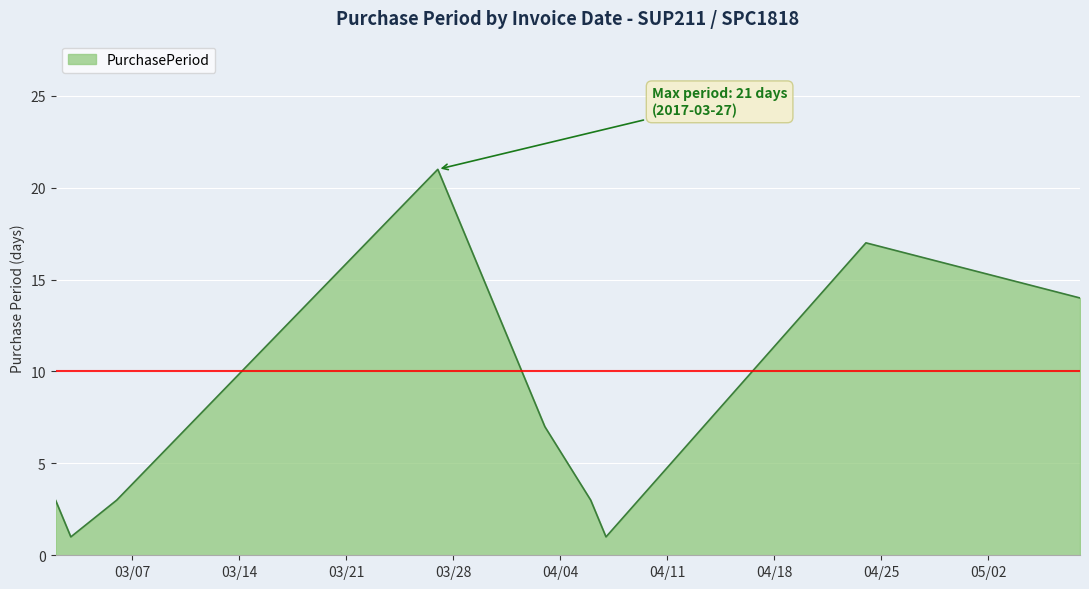

What is the difference between the maximum and minimum values?

20